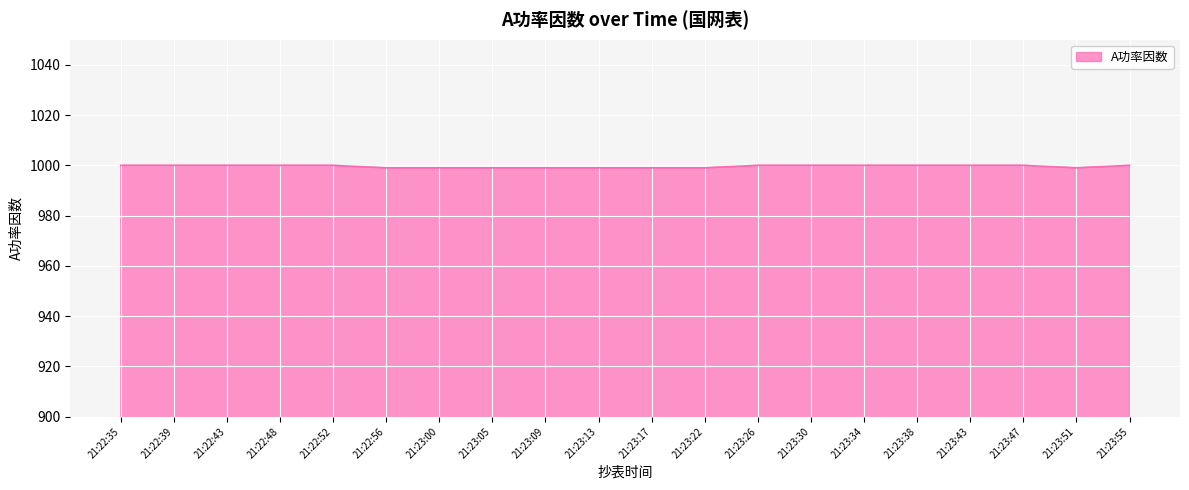

The value at 21:23:47 is 690. True or false?

False